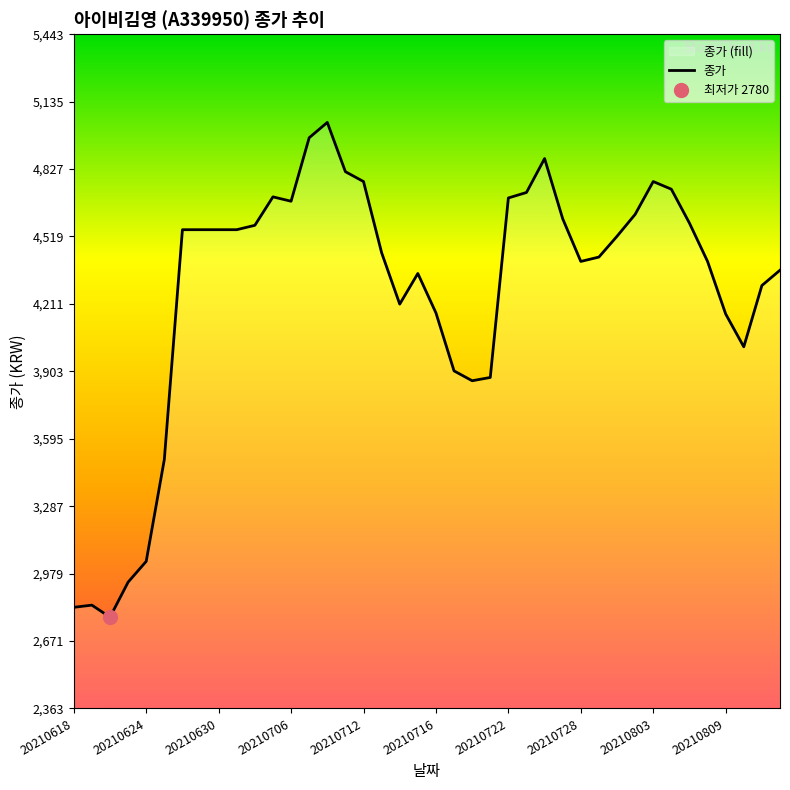

What is the greatest value displayed?

5040